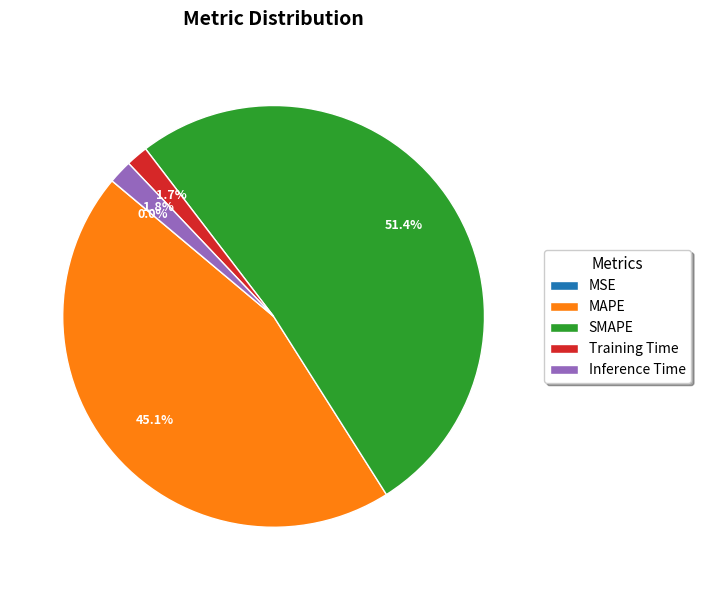

Do MAPE and Training Time together represent more than half of the pie?

No